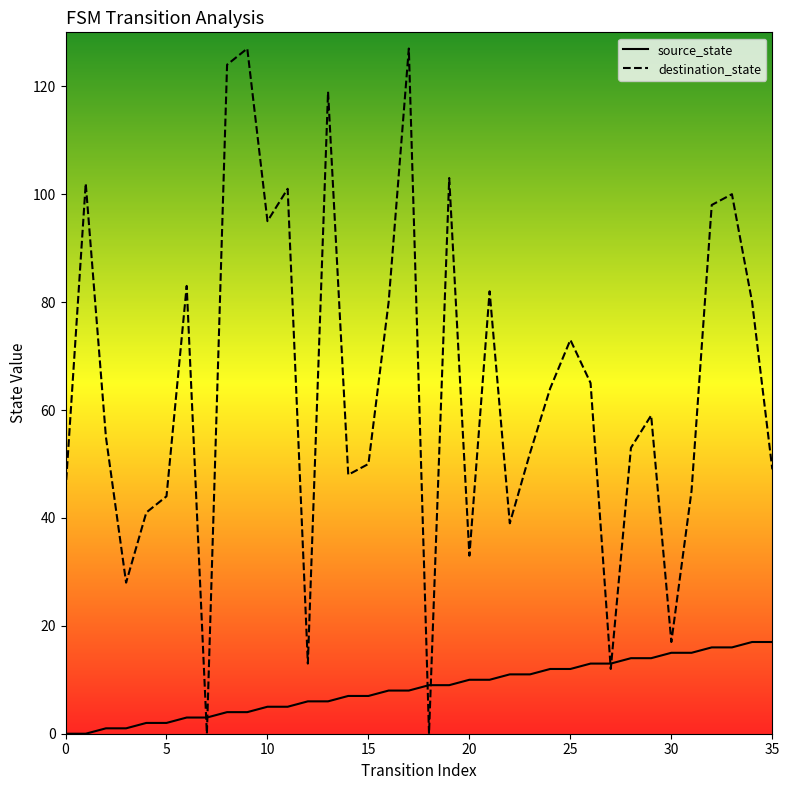

True or false: destination_state has more than 1 interior local peaks.

True